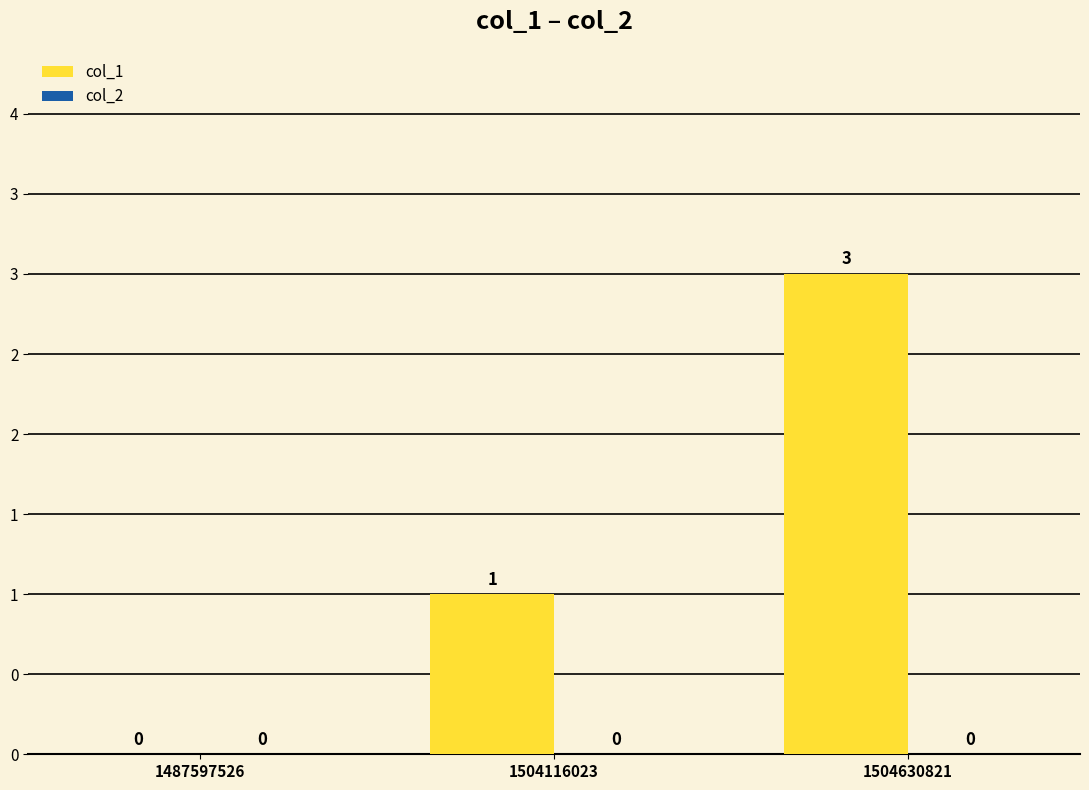

Reading right to left, extract all data points from this chart.

col_1: 1504630821=3	1504116023=1	1487597526=0
col_2: 1504630821=0	1504116023=0	1487597526=0